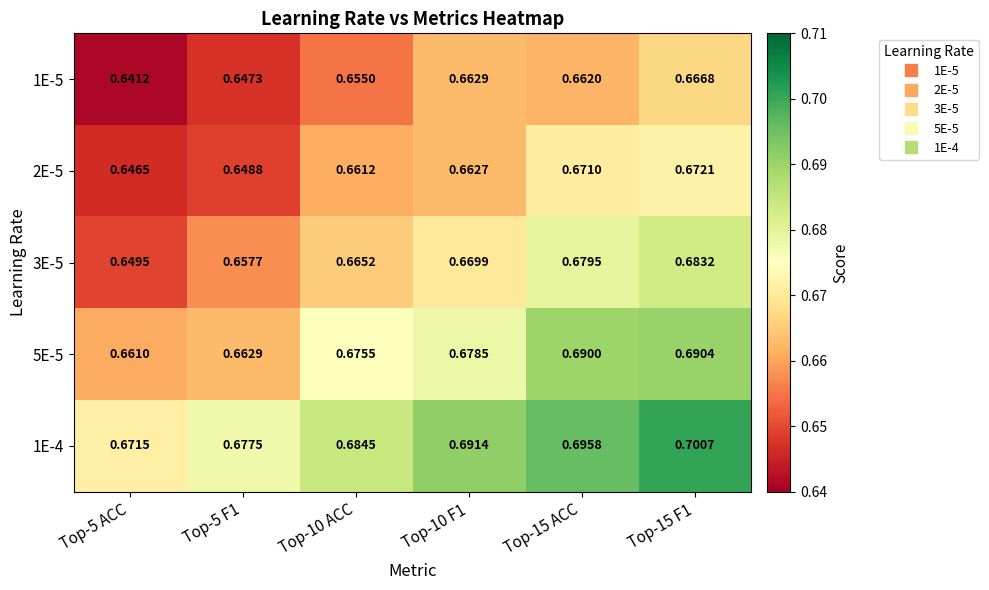

Is the value of 3E-5 at Top-5 ACC greater than the value of 1E-4 at Top-10 ACC?

No